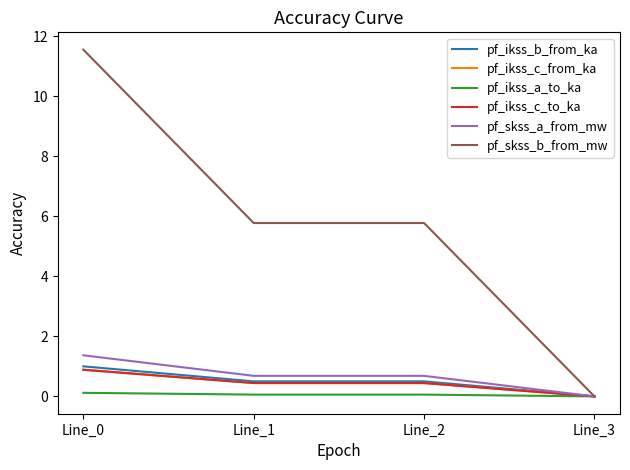

Reading left to right, what are all the values shown in this chart?

pf_ikss_b_from_ka: 1.0	0.5	0.5	0.0
pf_ikss_c_from_ka: 0.9	0.4	0.4	0.0
pf_ikss_a_to_ka: 0.1	0.1	0.1	0.0
pf_ikss_c_to_ka: 0.9	0.4	0.4	0.0
pf_skss_a_from_mw: 1.4	0.7	0.7	0.0
pf_skss_b_from_mw: 11.6	5.8	5.8	0.0